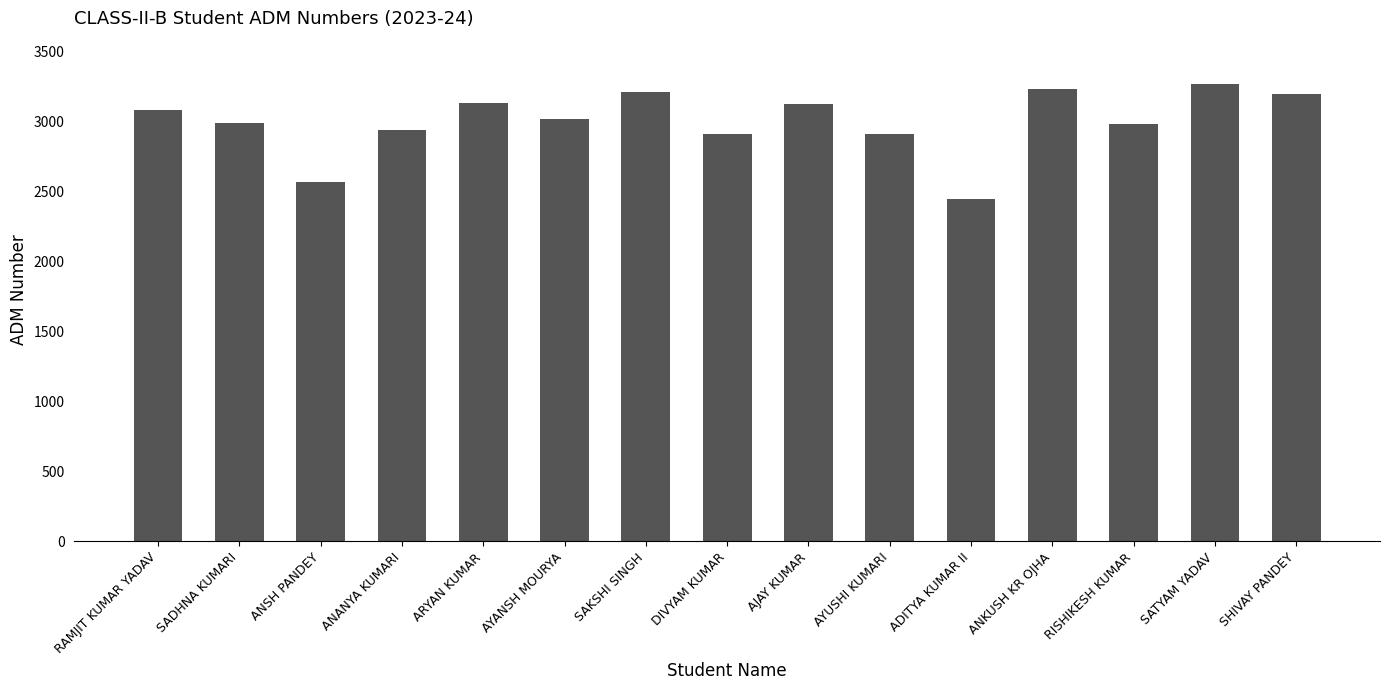

True or false: the data shows 3133 at ARYAN KUMAR.

True